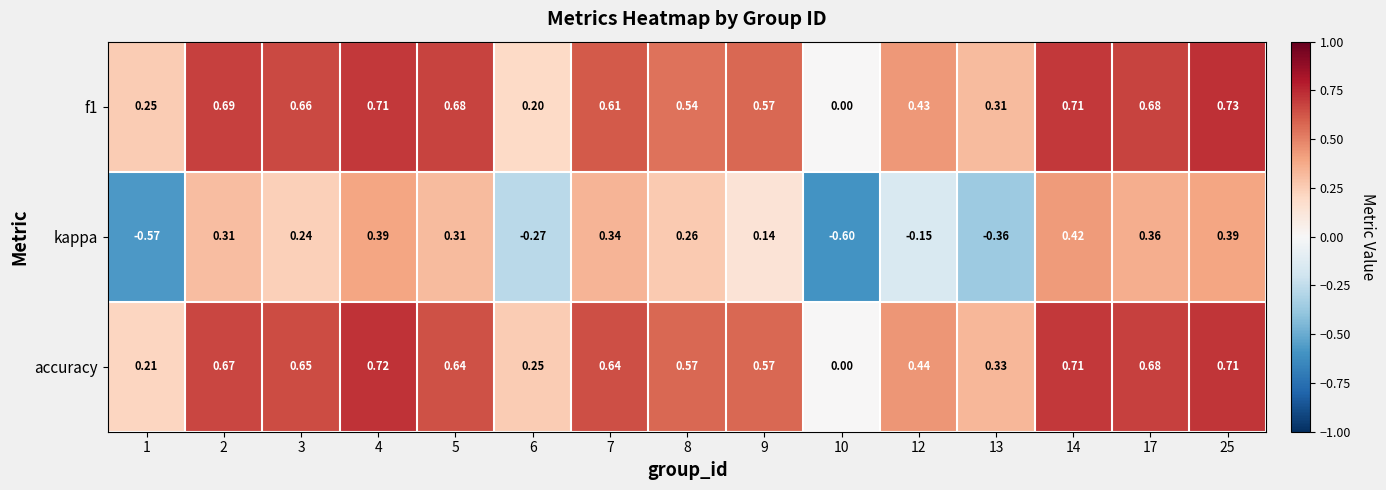

Rank the series by their maximum value, from highest to lowest.

f1, accuracy, kappa